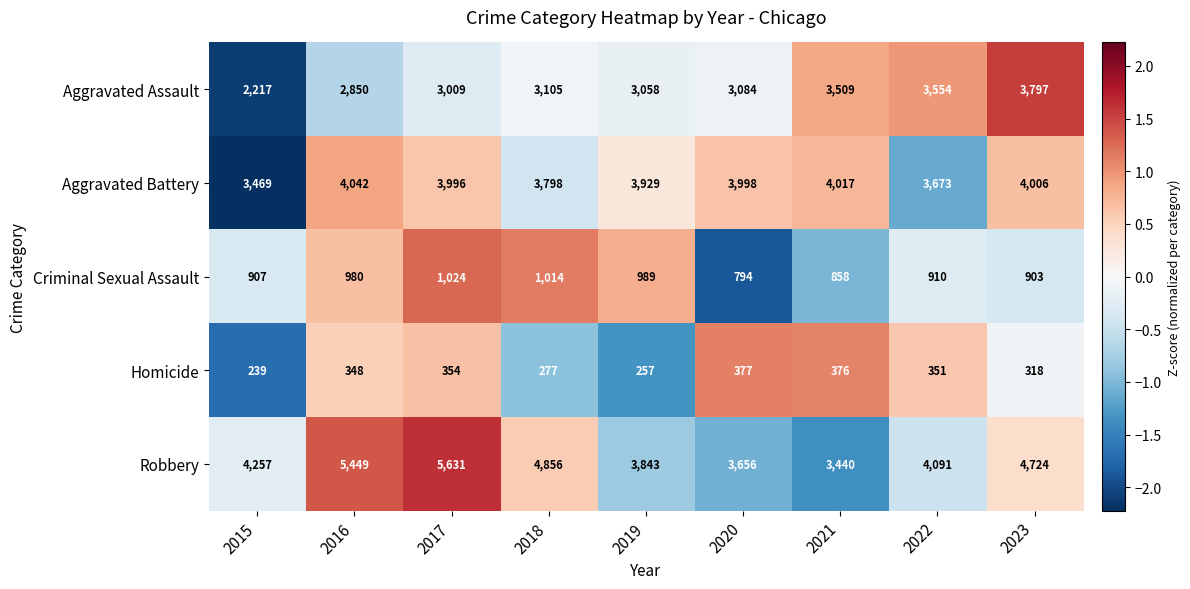

What is the total value across all series at 2023?

13748